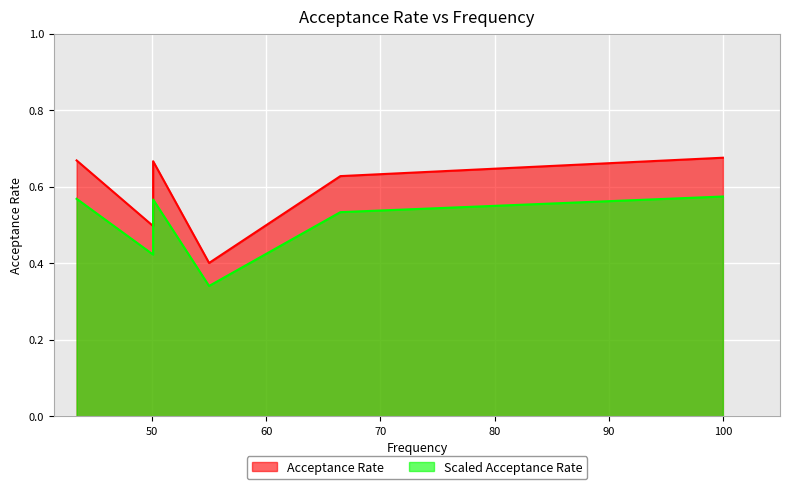

What value does the data have at 50.1?

0.7